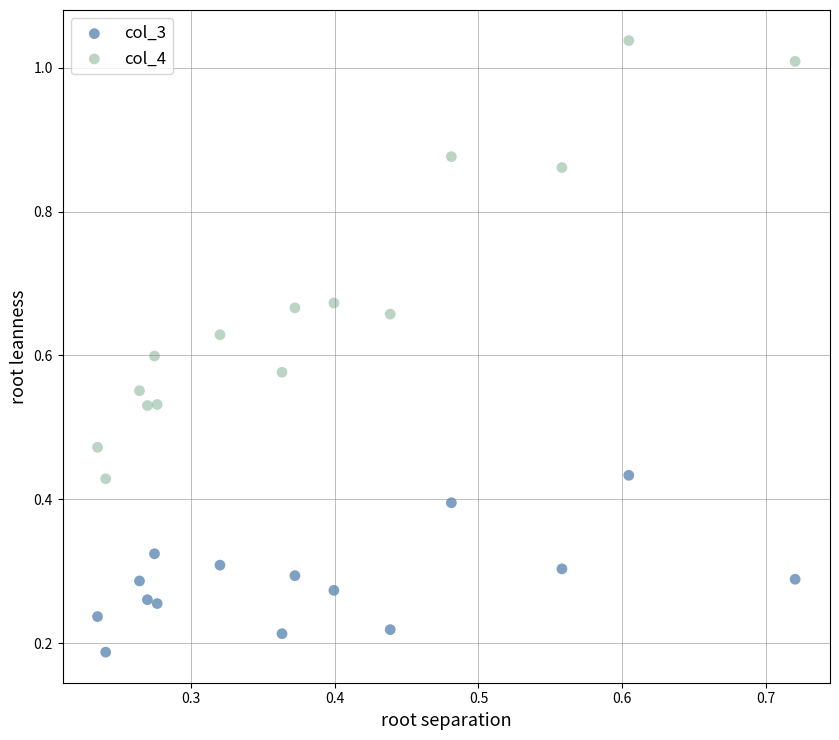

Which series contains the lowest Y value?

col_3